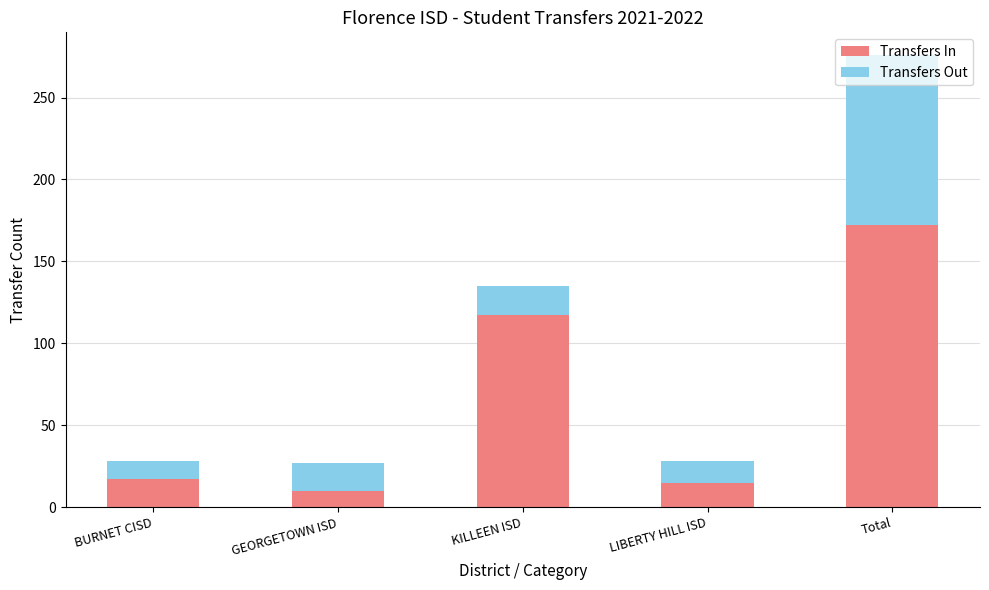

What is the minimum value for Transfers In?

10